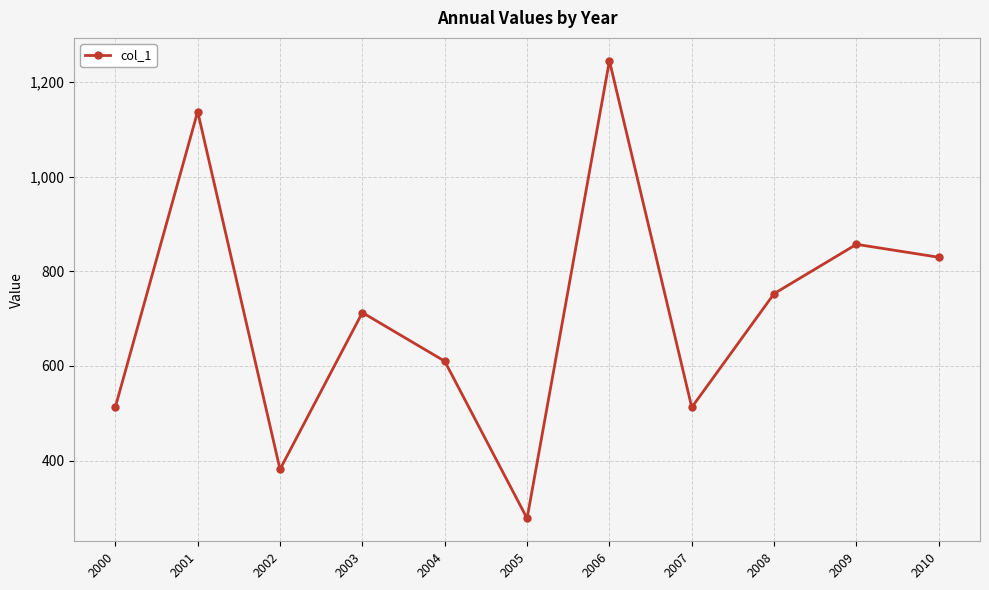

What is the smallest value displayed?

277.8